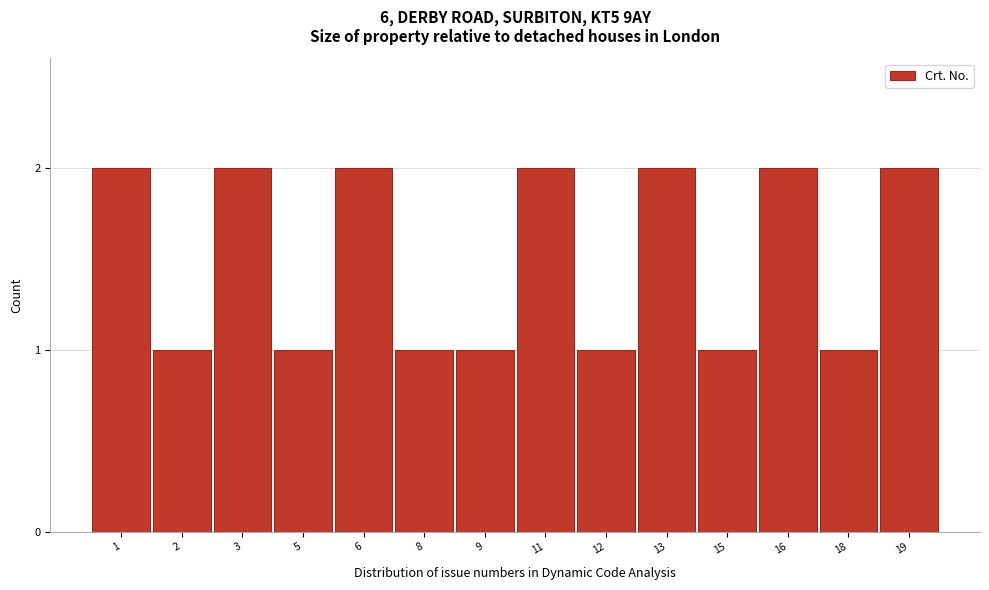

Reading left to right, transcribe all the data shown in this chart.

2	1	2	1	2	1	1	2	1	2	1	2	1	2